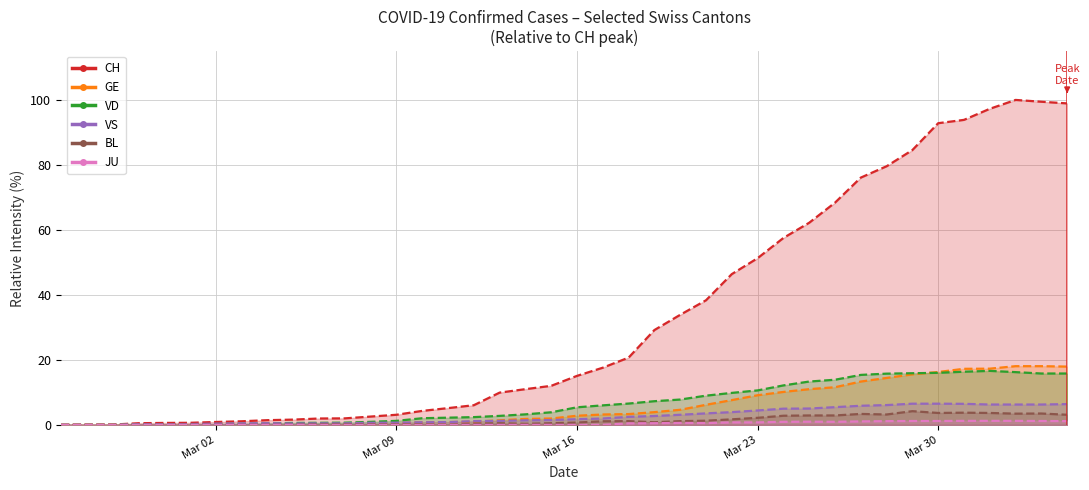

What is the label of the 33rd point from the right?

2020-03-03